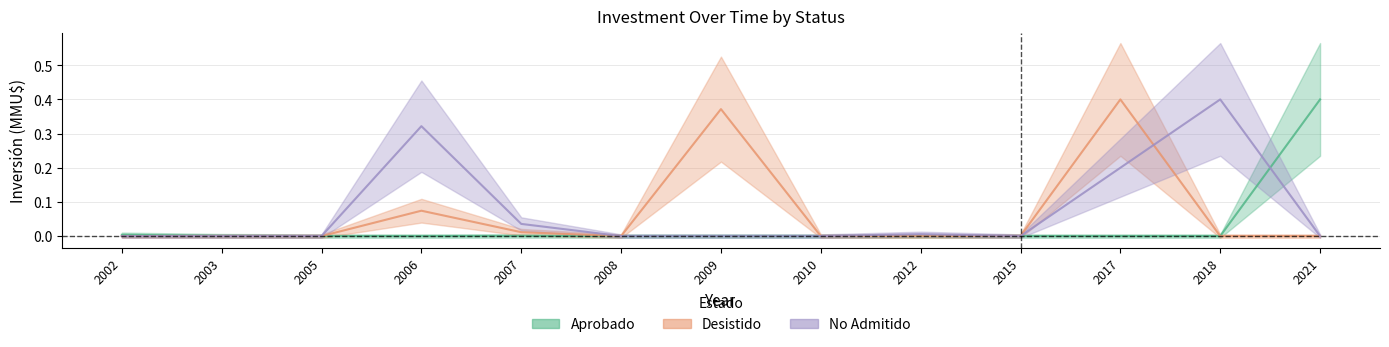

How many values in Aprobado are above zero?

4